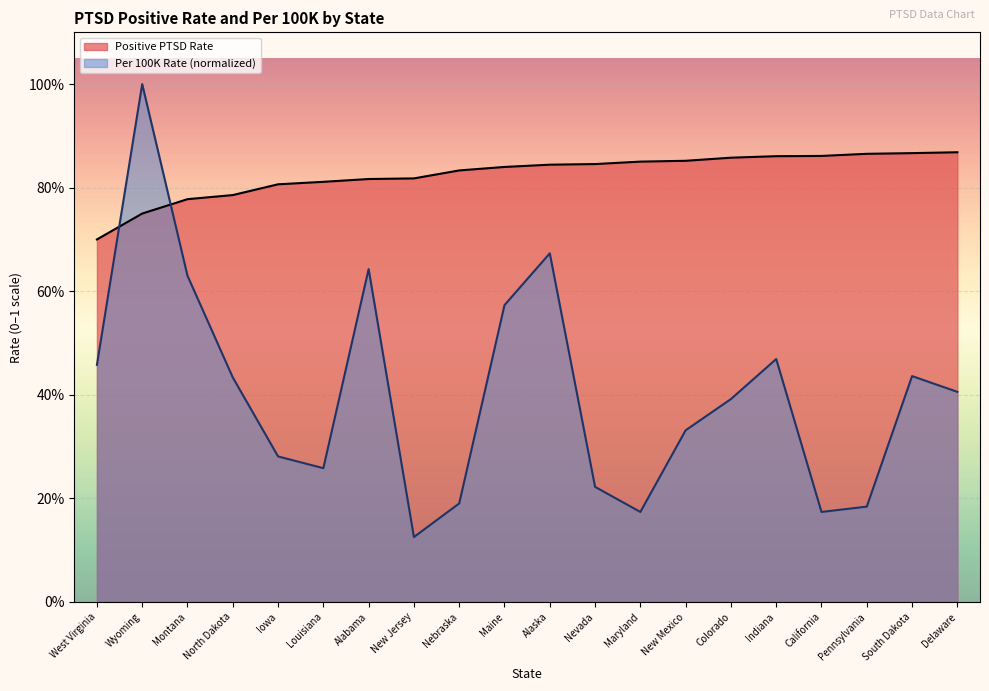

Which series contains the highest Y value?

Per 100K Rate (scaled)